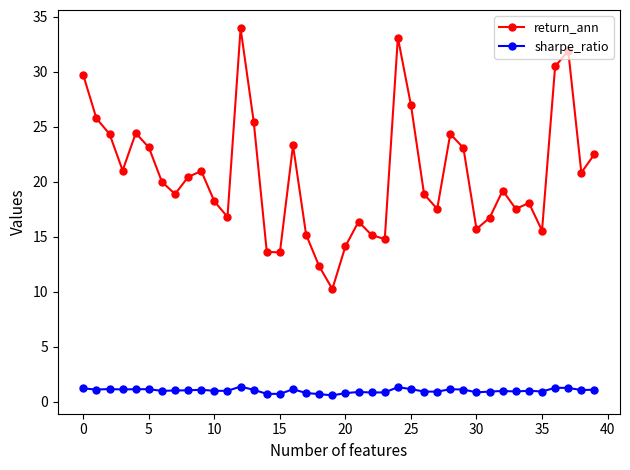

In return_ann, how many points are lower than both neighbors (excluding endpoints)?

11